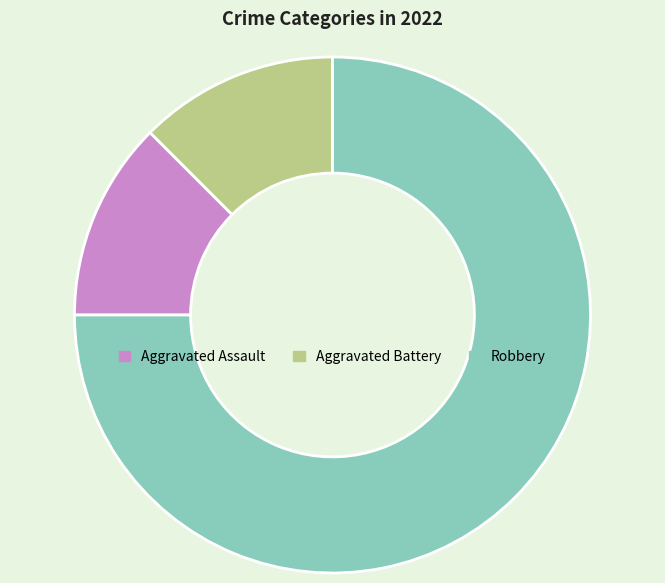

Which slice is the largest?

Robbery